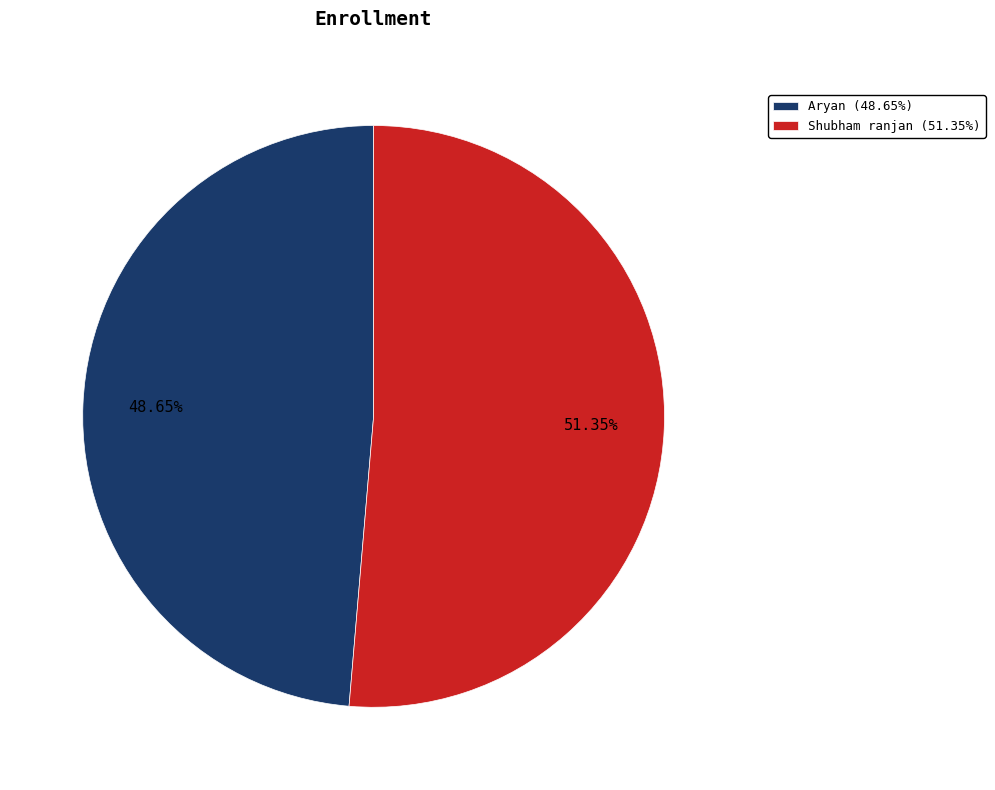

To the nearest percent, what percentage of the pie is Aryan?

49%